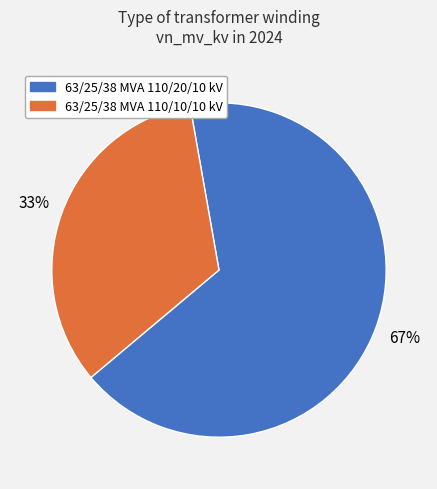

Is it true that 63/25/38 MVA 110/20/10 kV is 57% of the pie?

False